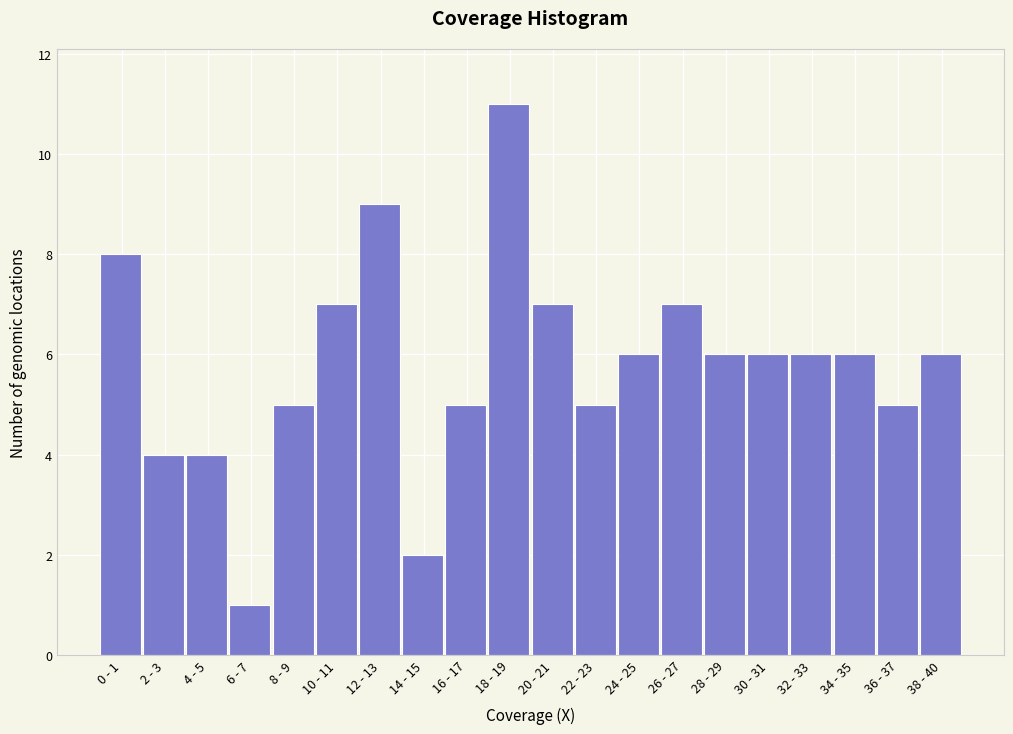

Reading left to right, what are all the values shown in this chart?

0 - 1=8	2 - 3=4	4 - 5=4	6 - 7=1	8 - 9=5	10 - 11=7	12 - 13=9	14 - 15=2	16 - 17=5	18 - 19=11	20 - 21=7	22 - 23=5	24 - 25=6	26 - 27=7	28 - 29=6	30 - 31=6	32 - 33=6	34 - 35=6	36 - 37=5	38 - 40=6